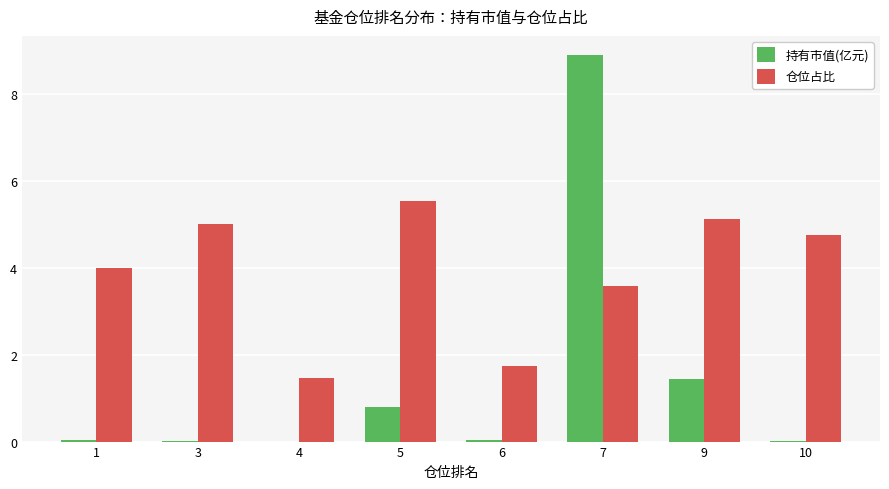

Which series has the widest spread of values?

持有市值(亿元)